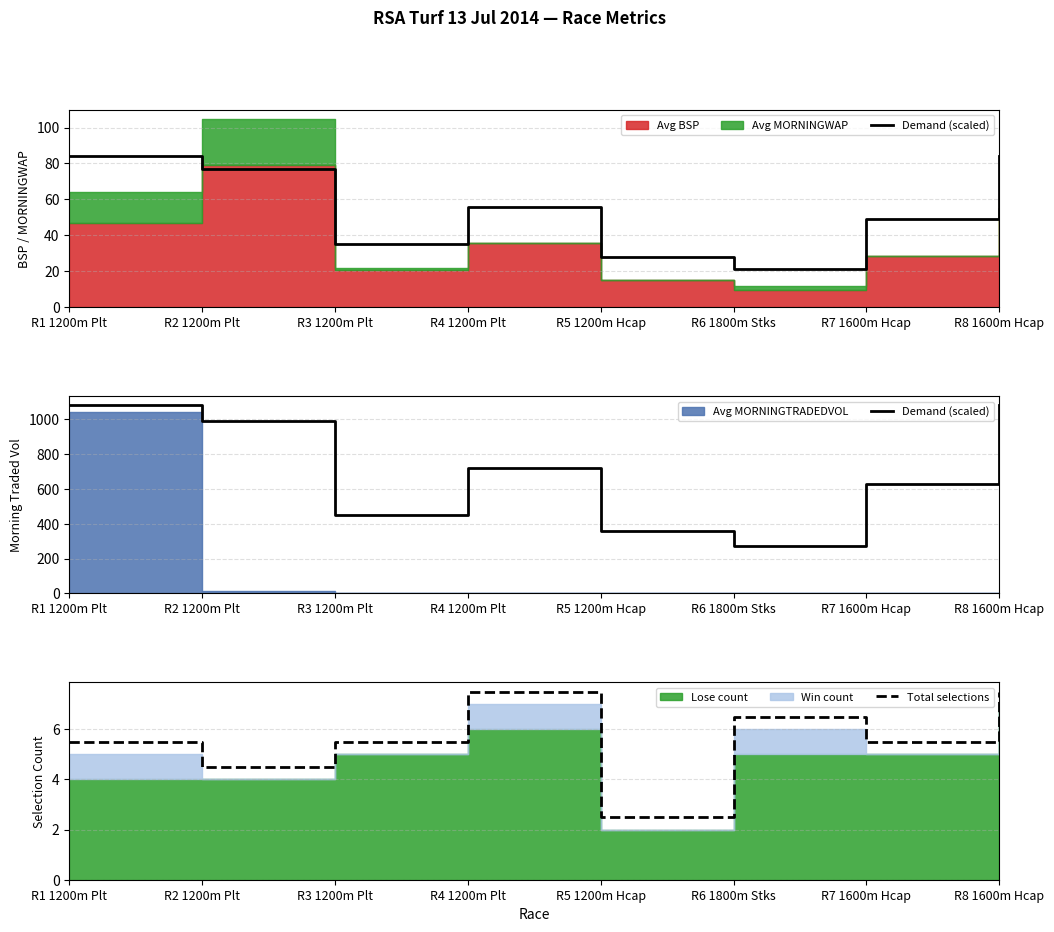

Which category has the lowest value in the Total selections series?

R5 1200m Hcap